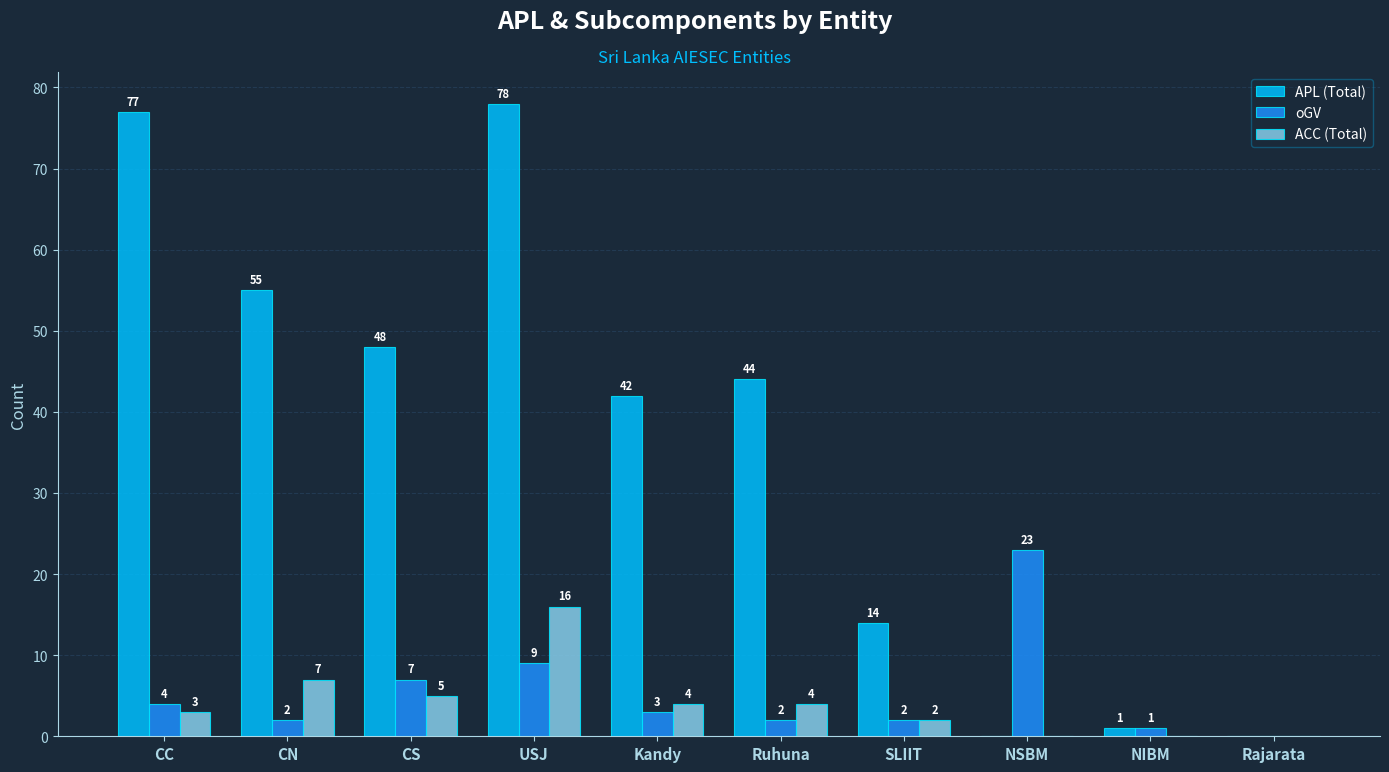

The oGV series shows 1 at NIBM. True or false?

True